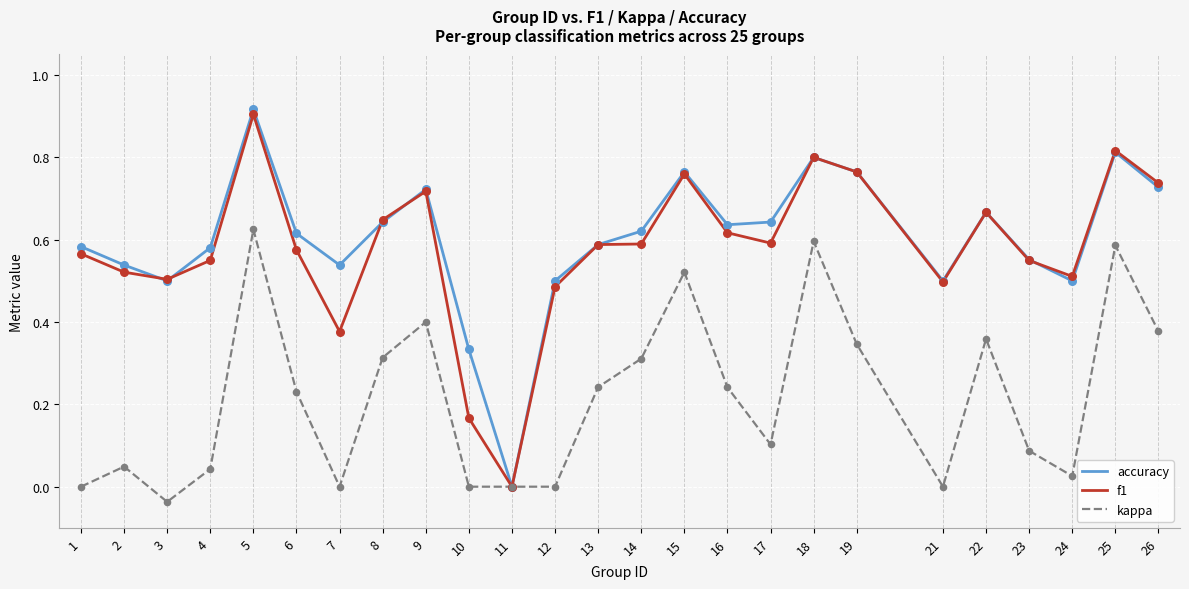

At which category is the sum across all series the highest?

5